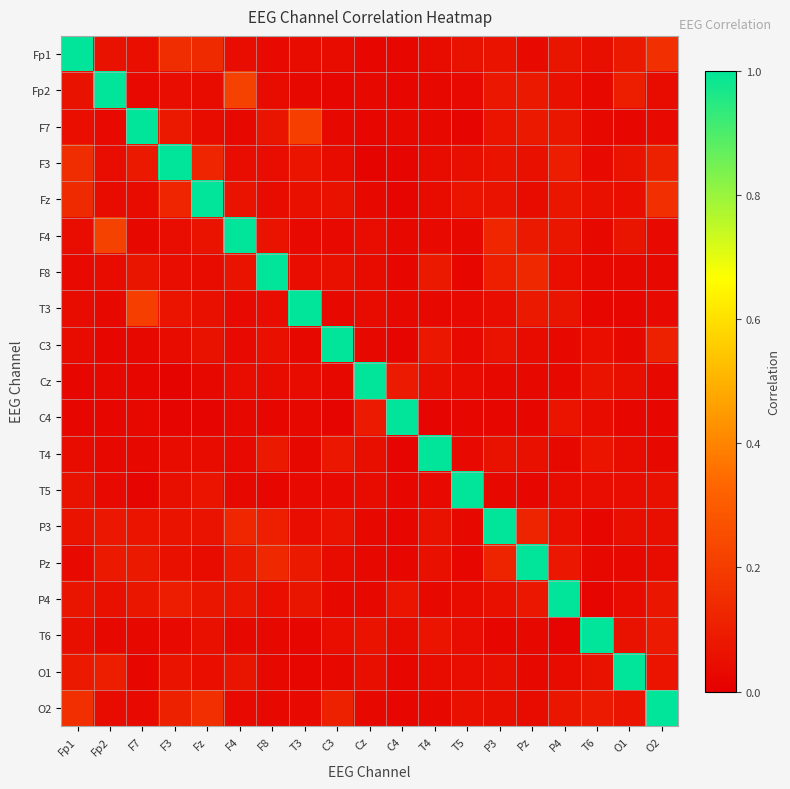

Rank the series at O2 from highest to lowest value.

O2, Fp1, Fz, F3, C3, T6, P4, O1, T5, P3, Fp2, Pz, F4, F7, T3, Cz, T4, F8, C4